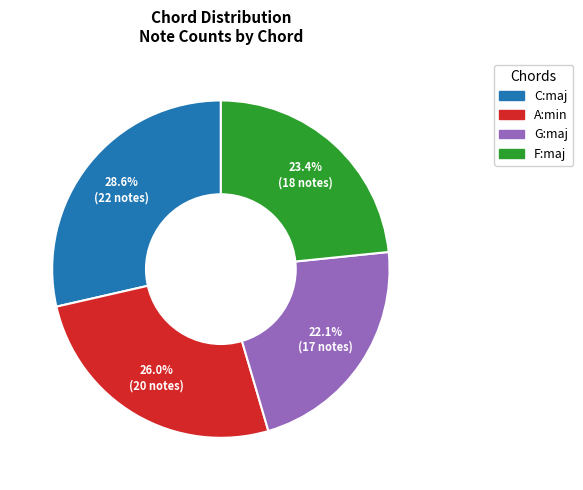

To the nearest percent, what portion does G:maj represent?

22%